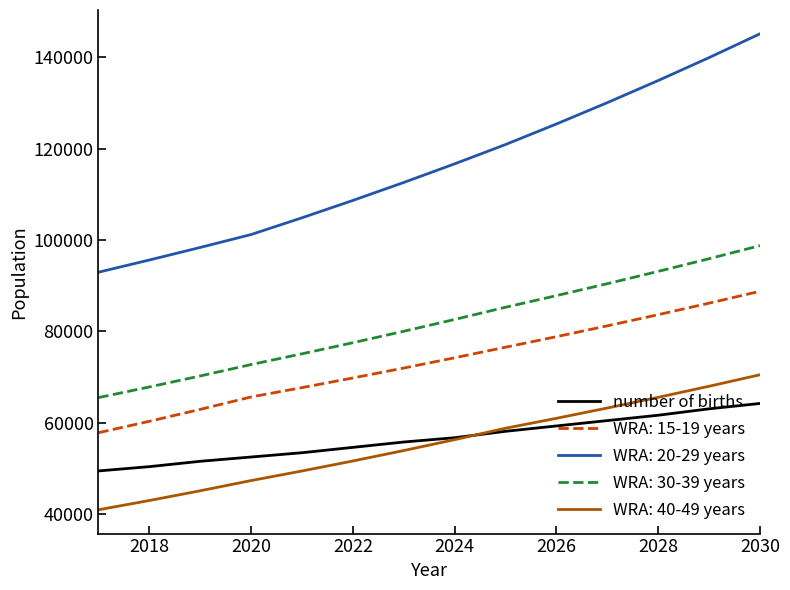

What is the minimum value shown in the chart?

40968.4